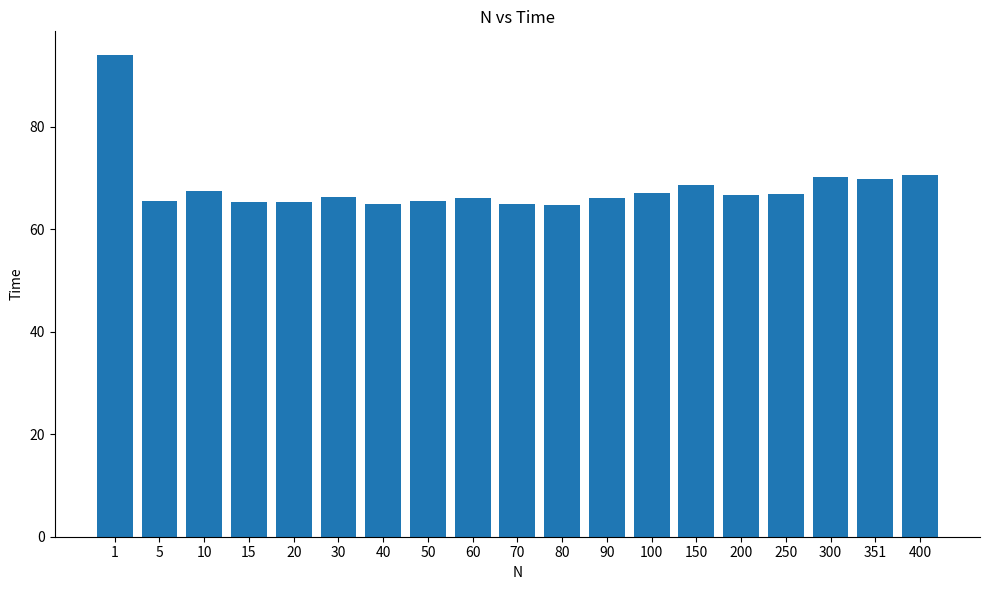

What is the difference between the maximum and minimum values?

29.2